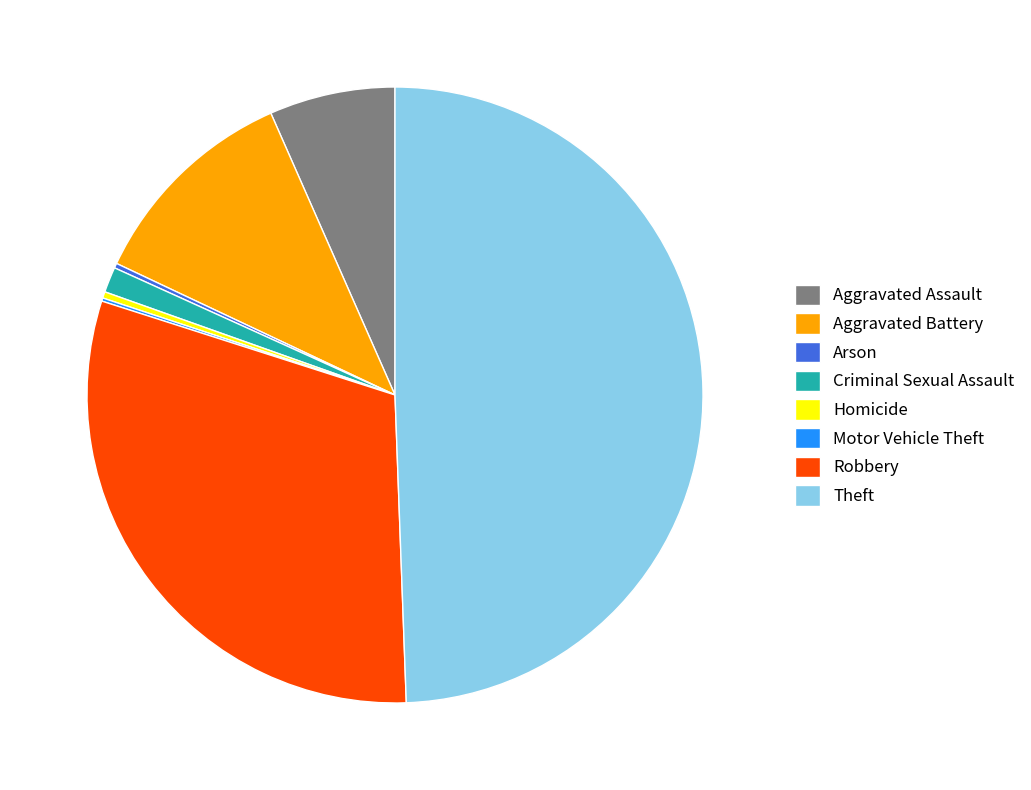

Which has a higher value, Aggravated Battery or Homicide?

Aggravated Battery